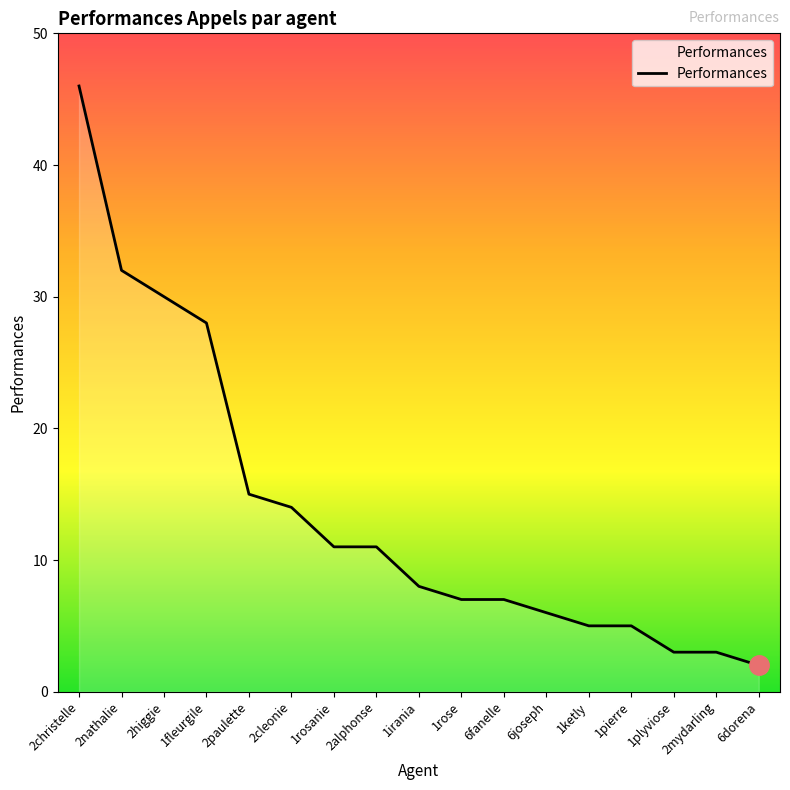

Reading left to right, extract all data points from this chart.

2christelle=46	2nathalie=32	2higgie=30	1fleurgile=28	2paulette=15	2cleonie=14	1rosanie=11	2alphonse=11	1irania=8	1rose=7	6fanelle=7	6joseph=6	1ketly=5	1pierre=5	1plyviose=3	2mydarling=3	6dorena=2